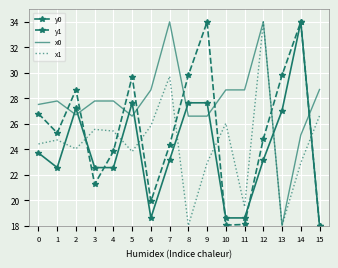

Which series changed the most between 3 and 12?

x1